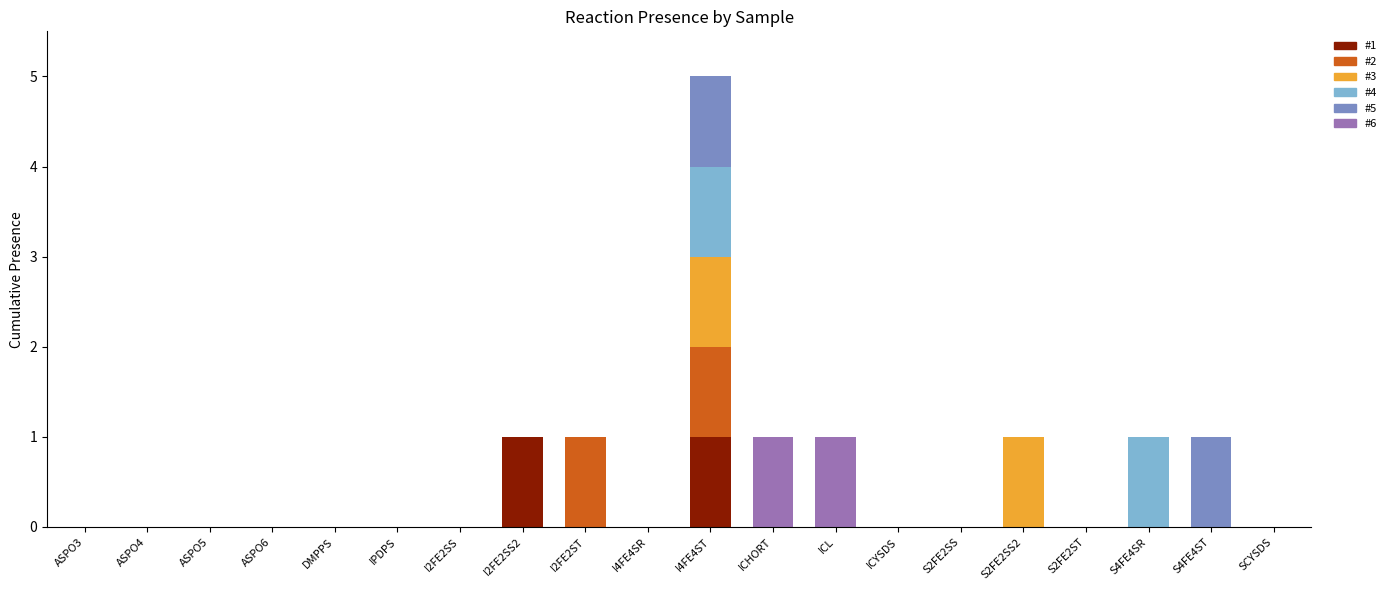

At which category is the sum across all series the highest?

I4FE4ST